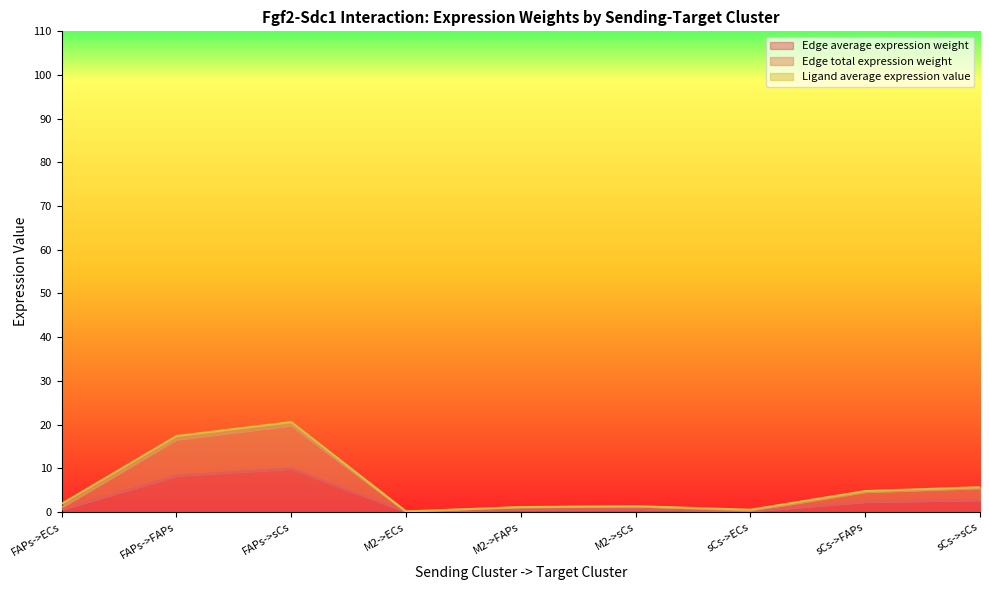

At which category is the sum across all series the highest?

FAPs->sCs